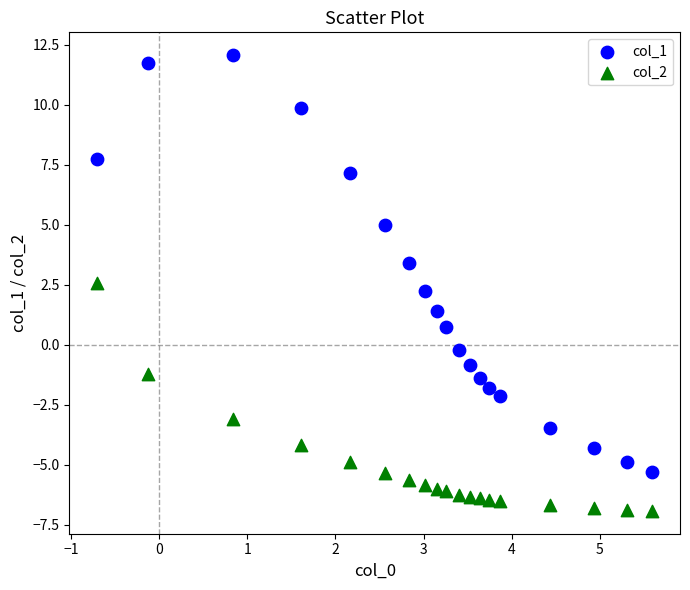

Which series reaches the maximum Y coordinate?

col_1